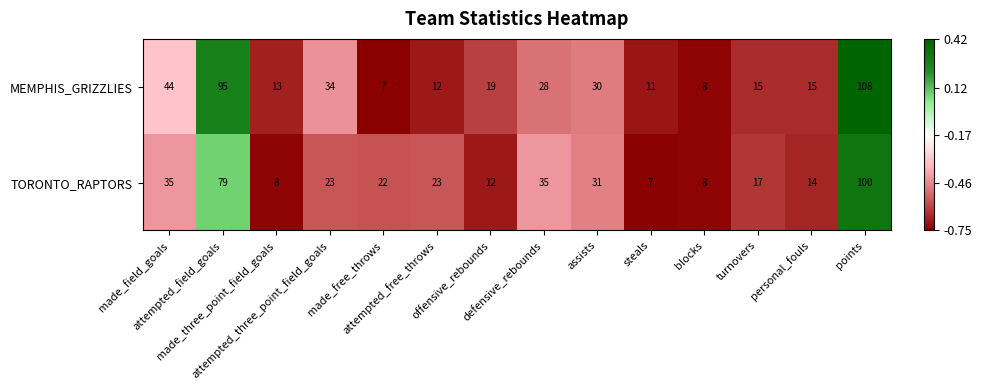

What is the maximum value for MEMPHIS_GRIZZLIES?

108